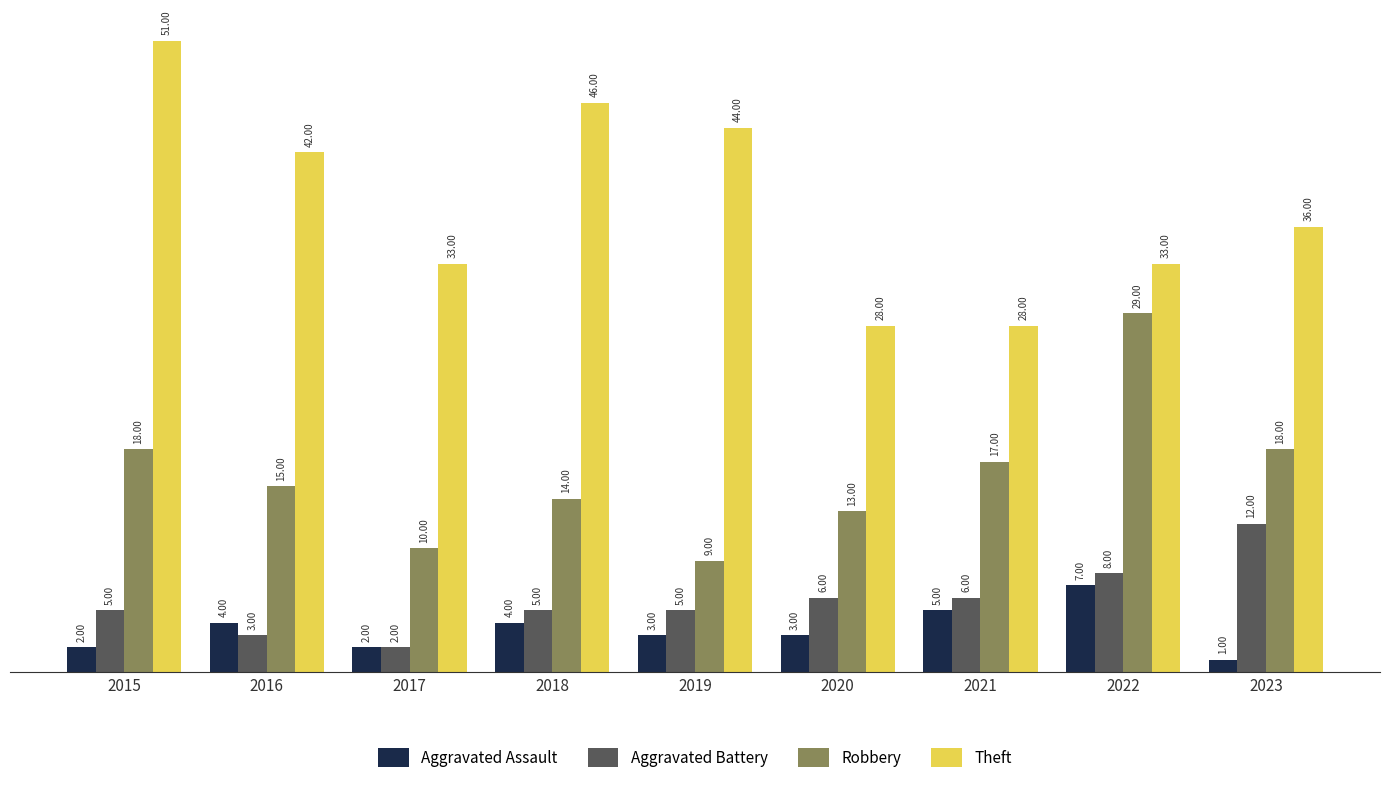

Reading left to right, what are all the values shown in this chart?

Aggravated Assault: 2	4	2	4	3	3	5	7	1
Aggravated Battery: 5	3	2	5	5	6	6	8	12
Robbery: 18	15	10	14	9	13	17	29	18
Theft: 51	42	33	46	44	28	28	33	36